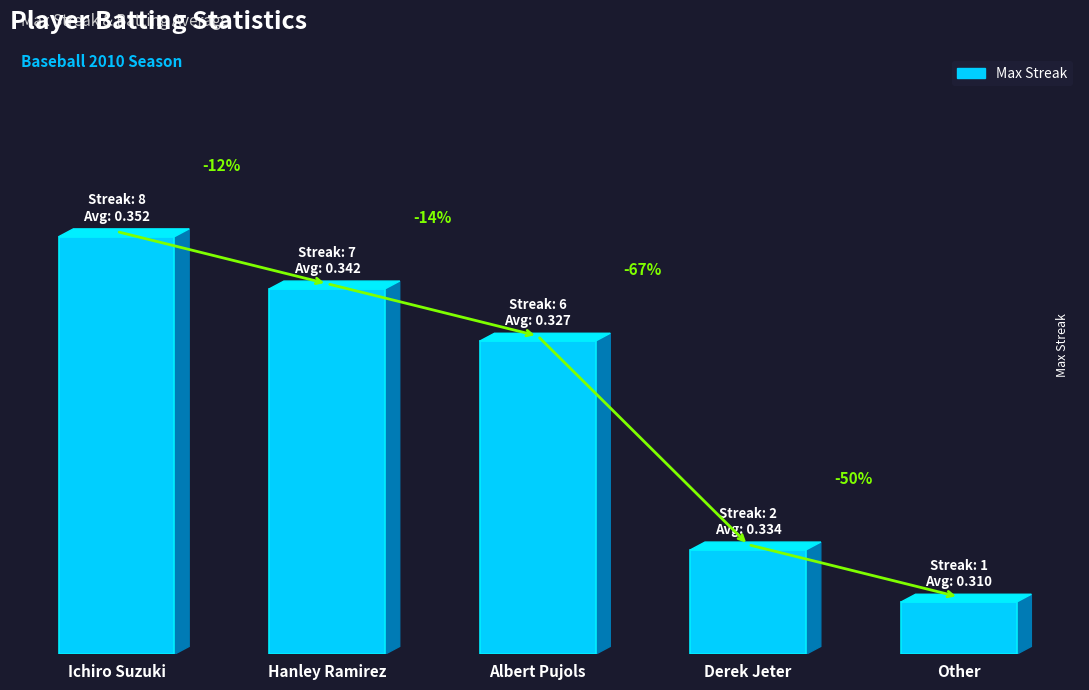

How many data points are less than 6?

2